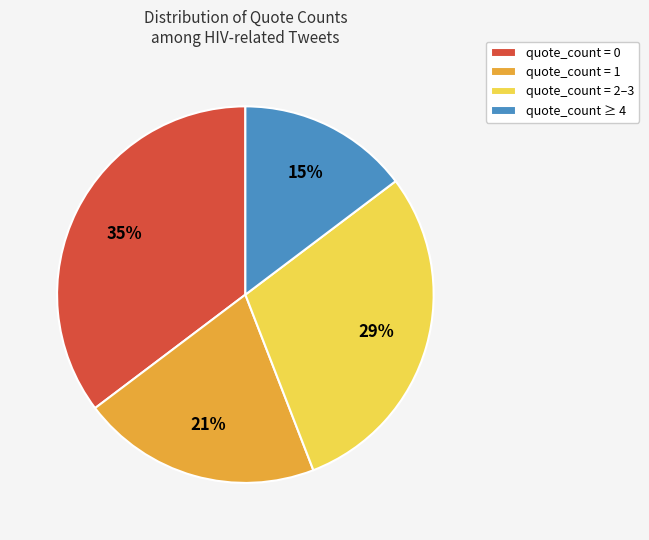

Is there a majority slice in this chart?

No